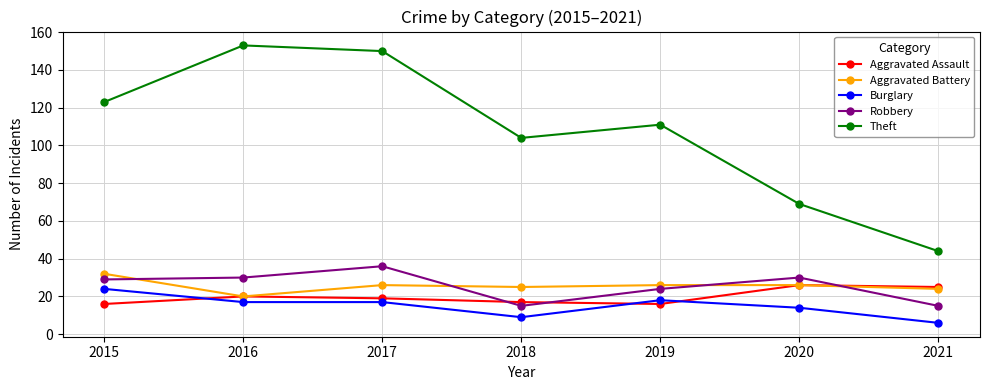

The Aggravated Assault series shows 7 at 2018. True or false?

False